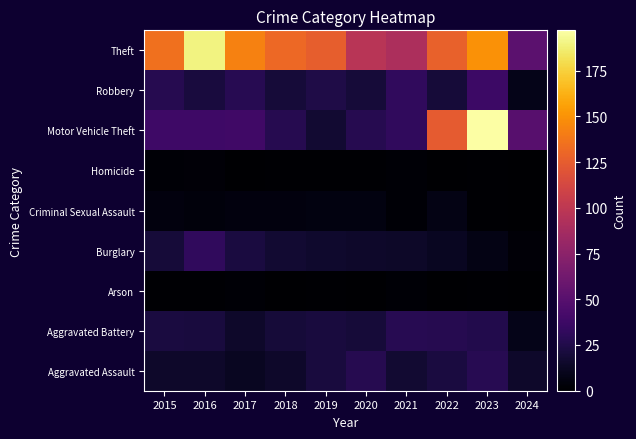

What is the total value across all series at 2024?

138